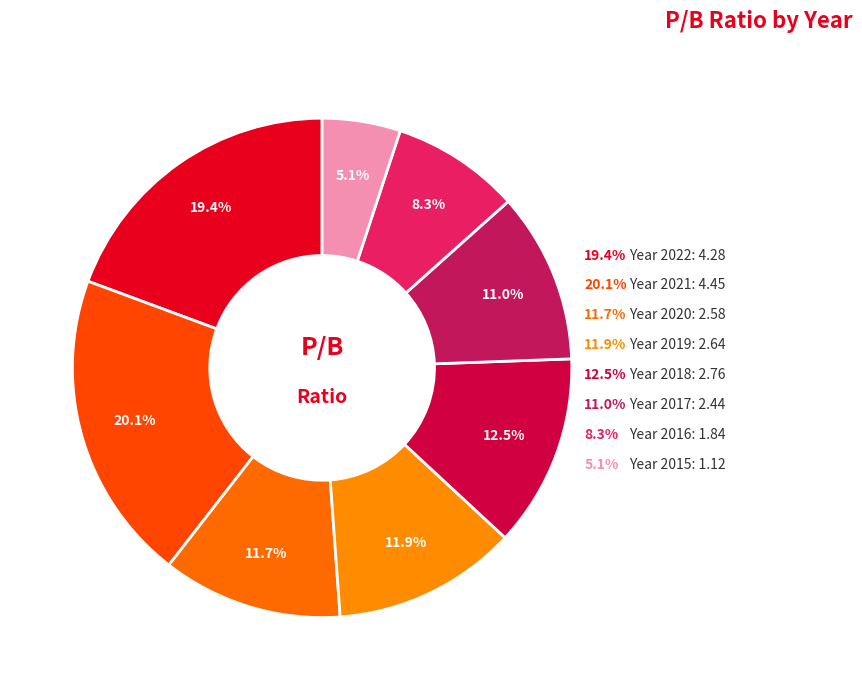

How many segments does this pie chart have?

8